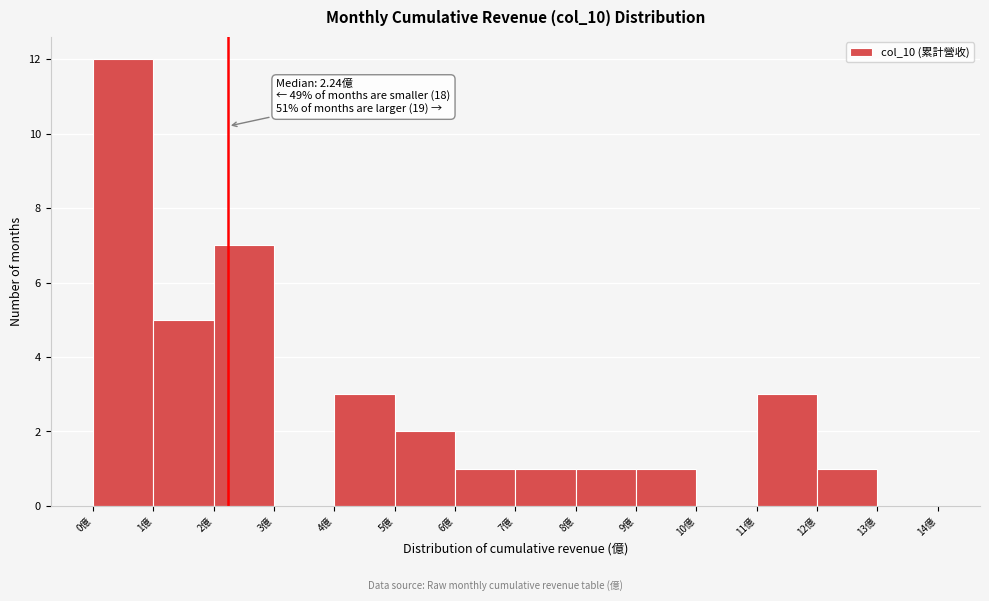

Over which range of the x-axis is the bar tallest?

0 to 1